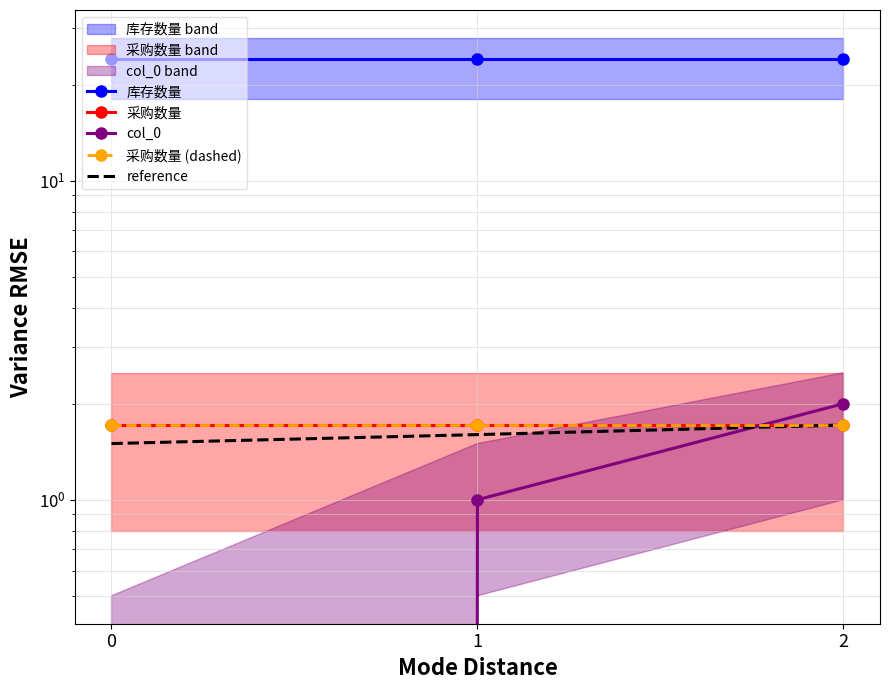

Rank the series at 2 from lowest to highest value.

采购数量, 采购数量 (dashed), reference, col_0, 库存数量